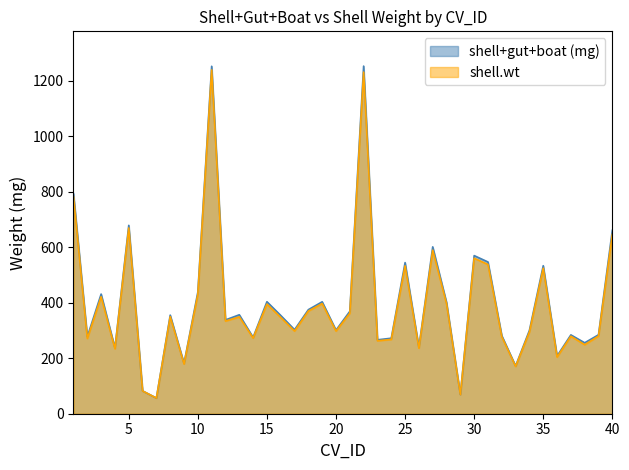

Reading right to left, list all the values displayed in this chart.

shell+gut+boat (mg): 661.0	284.5	255.7	284.2	208.0	533.5	300.5	172.1	281.5	547.0	570.0	69.1	401.6	601.5	239.1	544.7	272.1	266.4	1253.2	369.1	301.3	403.5	375.2	302.9	354.2	403.8	275.2	356.7	338.2	1252.5	438.5	181.4	355.4	56.4	82.3	679.1	237.0	431.3	277.6	793.3
shell.wt: 646.2	279.9	248.7	279.3	204.3	524.7	294.8	170.6	277.4	538.1	560.4	69.1	396.6	589.7	236.2	533.2	267.8	262.9	1231.5	362.3	298.0	397.1	370.1	297.9	347.1	395.2	272.8	349.2	334.0	1239.4	430.5	179.2	349.9	56.5	82.2	669.6	234.0	421.5	271.2	782.5